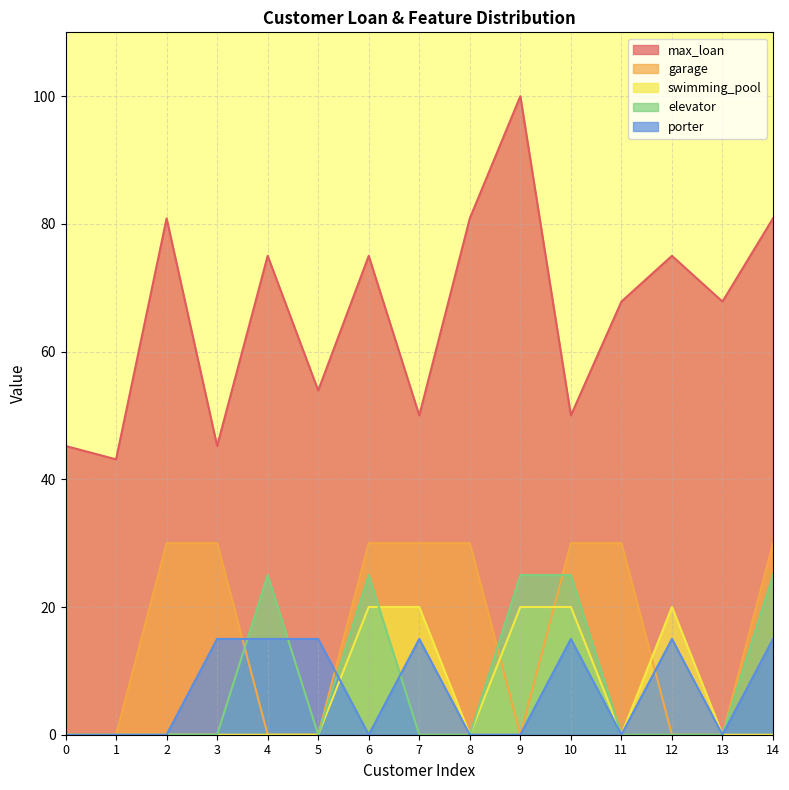

Rank the series at 5 from lowest to highest value.

garage, swimming_pool, elevator, porter, max_loan